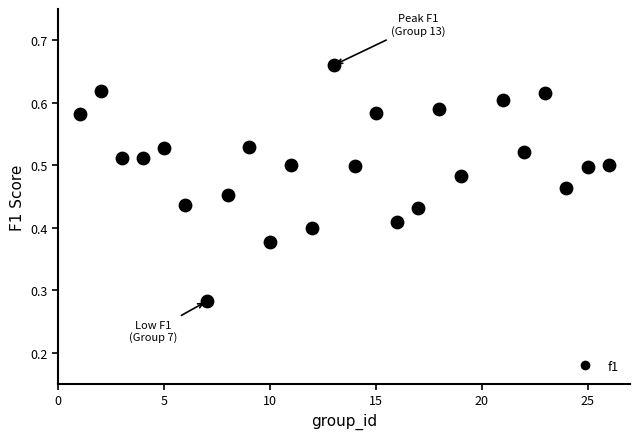

What is the range of X values (max minus min)?

25.0